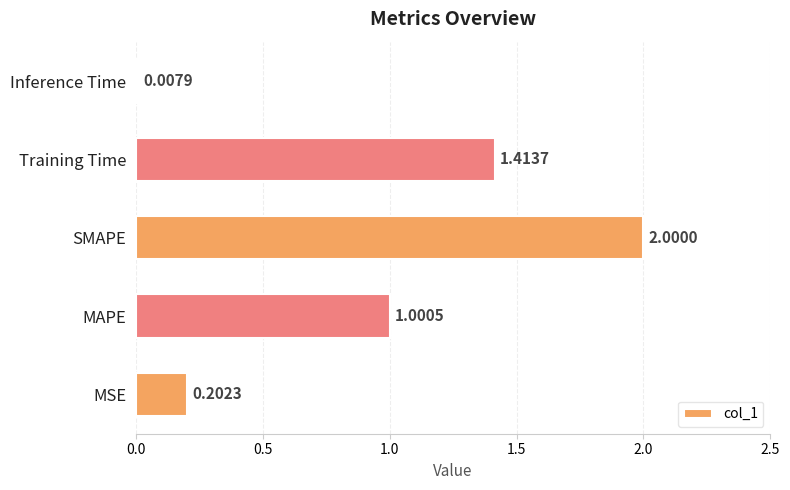

What is the change in value from MSE to Training Time?

+1.2